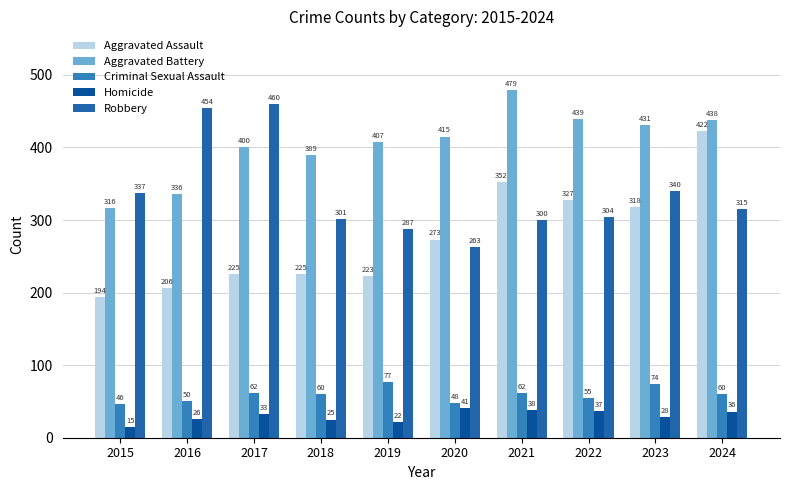

Is the value of Robbery at 2015 greater than the value of Homicide at 2023?

Yes